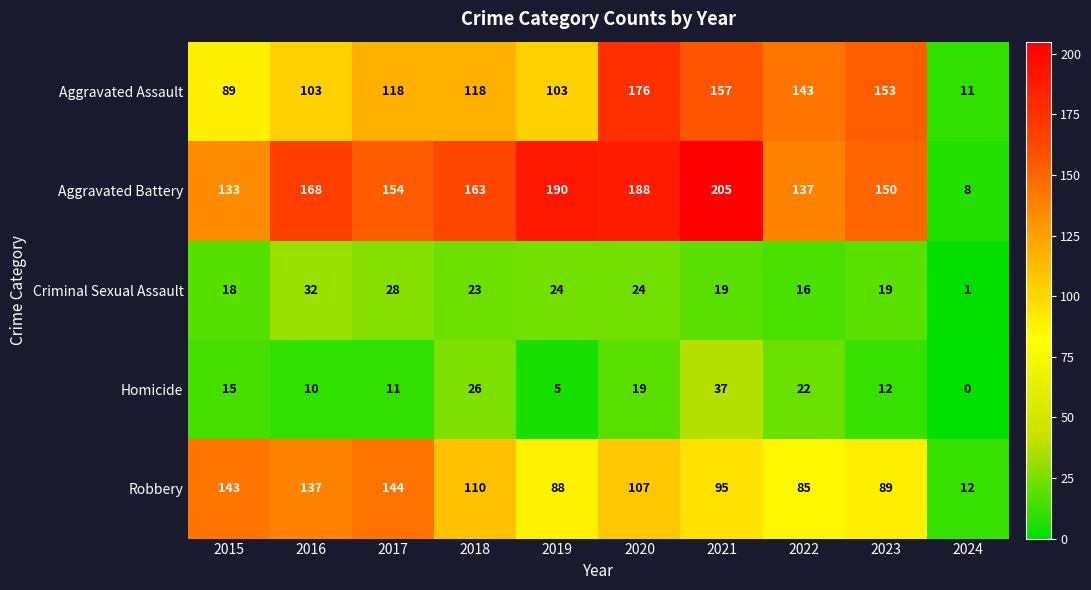

What is the difference between the second highest and minimum values in the Aggravated Battery series?

182